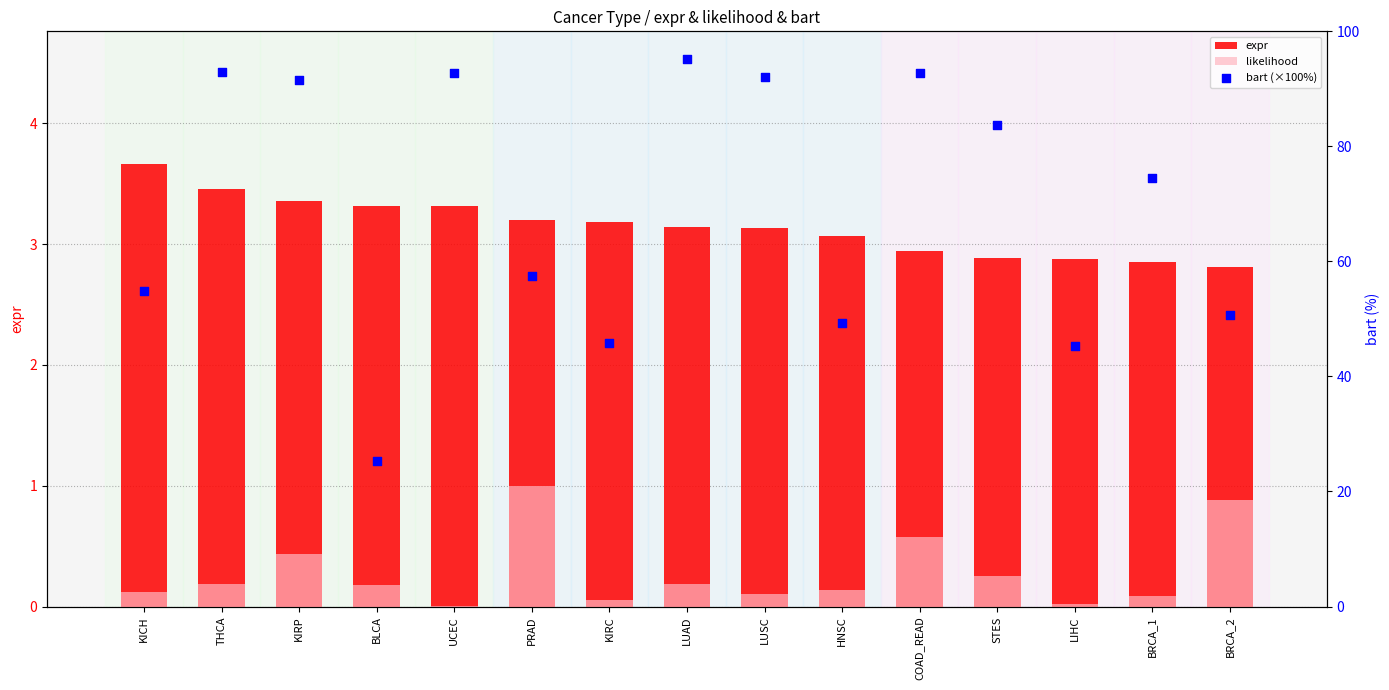

Which series has the largest total across all categories?

bart (×100%)